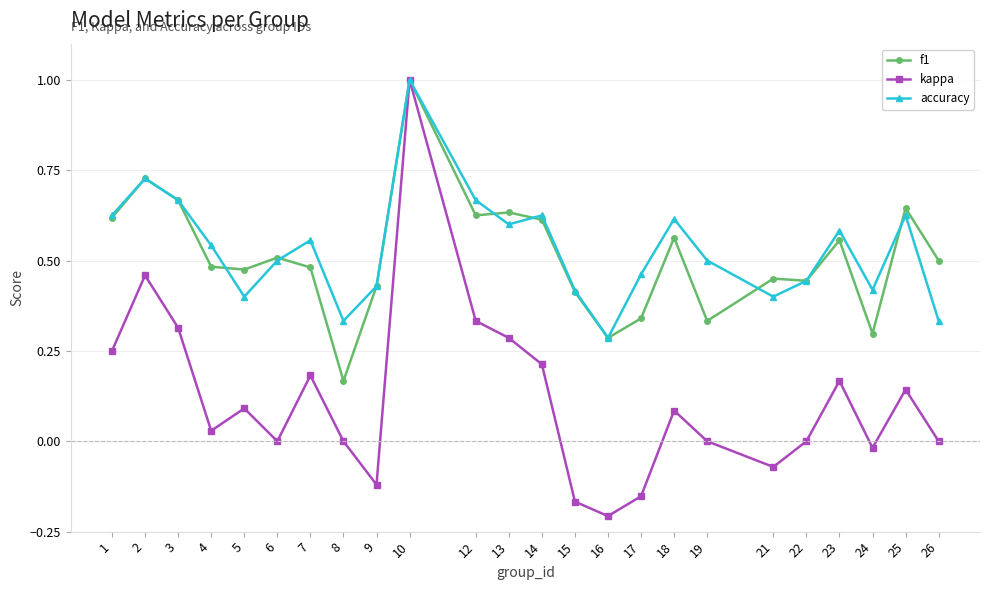

Where is the first local minimum for kappa?

4